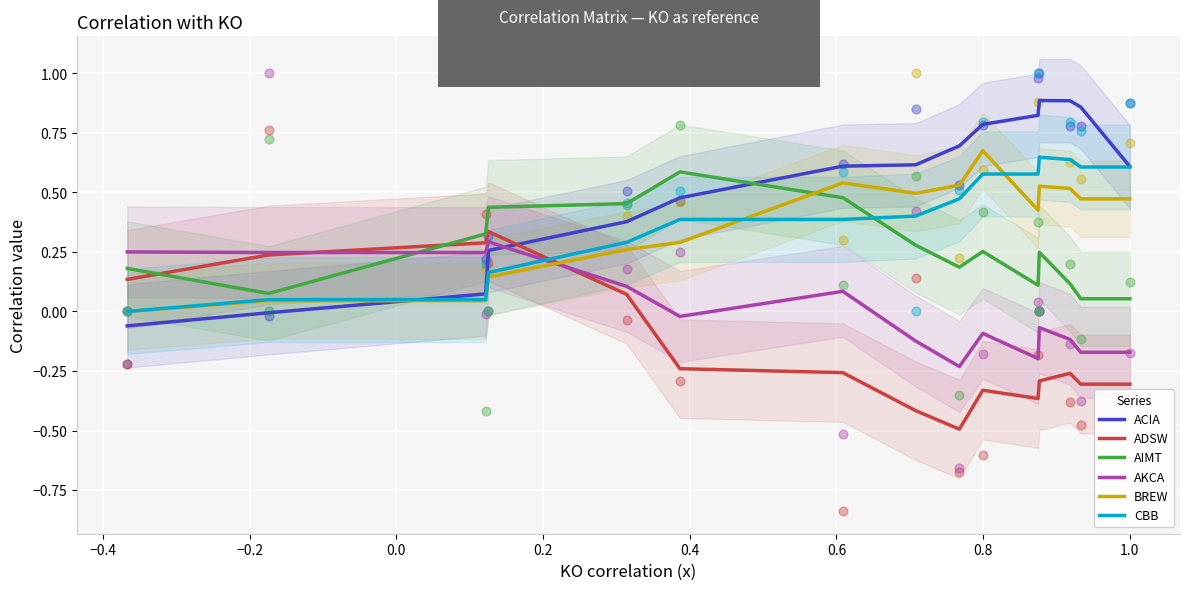

Which series has the largest total across all categories?

ACIA